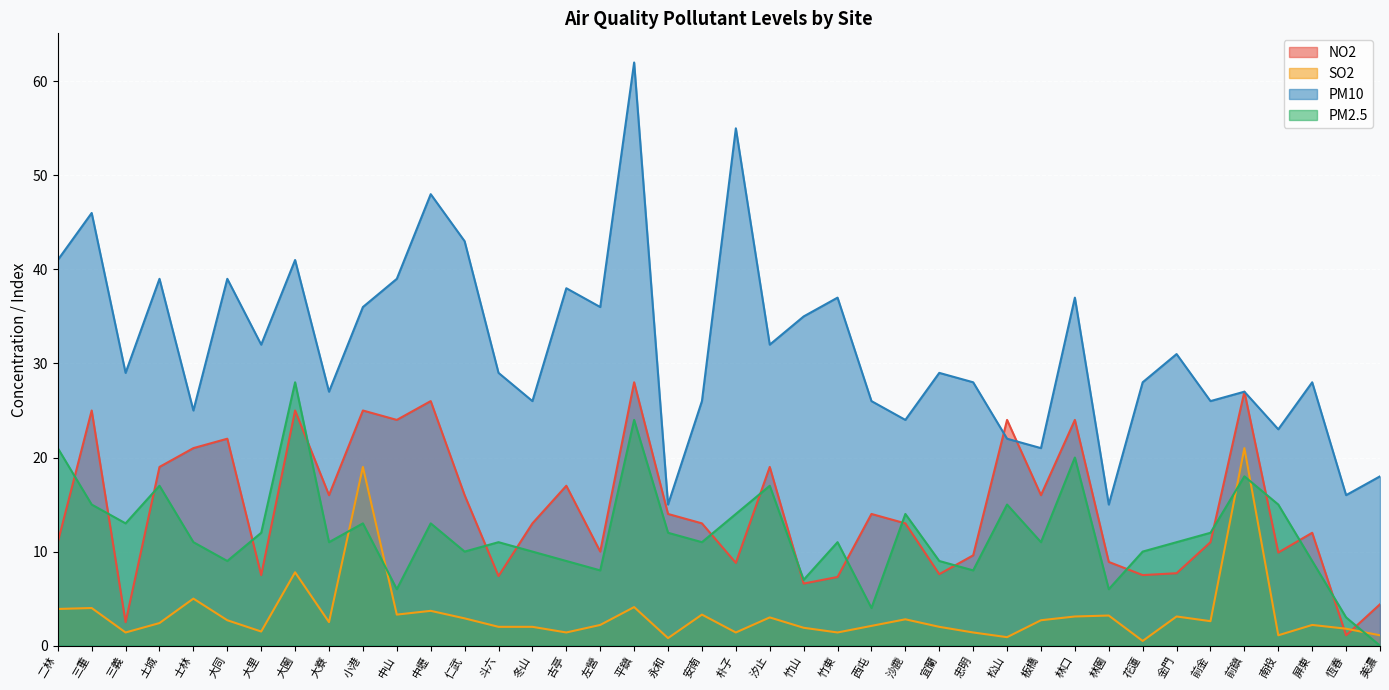

Which has a higher value, 前鎮 or 左營?

前鎮